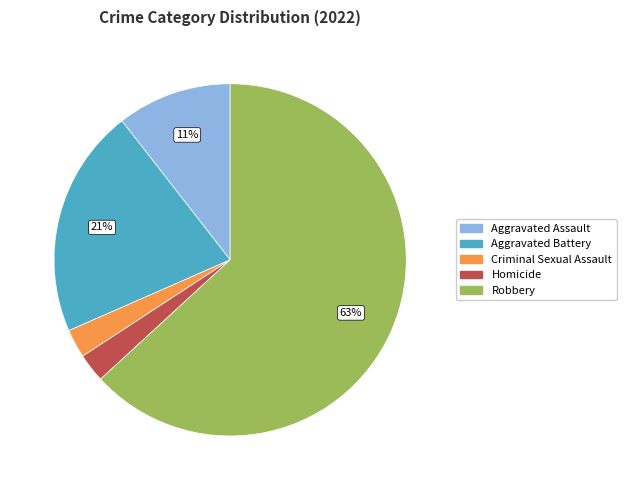

How many segments does this pie chart have?

5